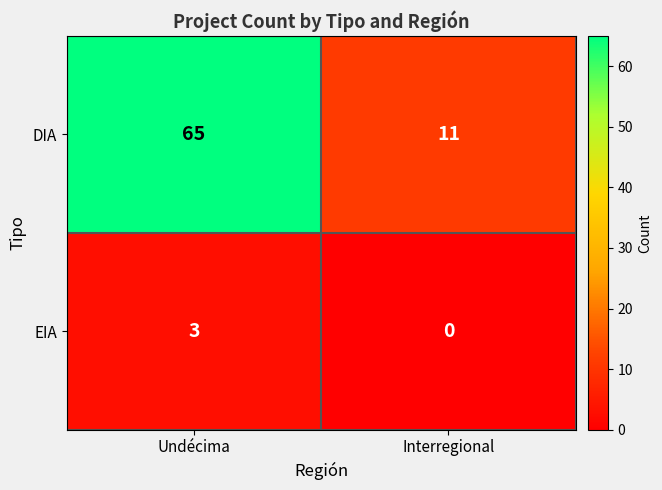

Is it true that EIA equals 0 at Interregional?

True